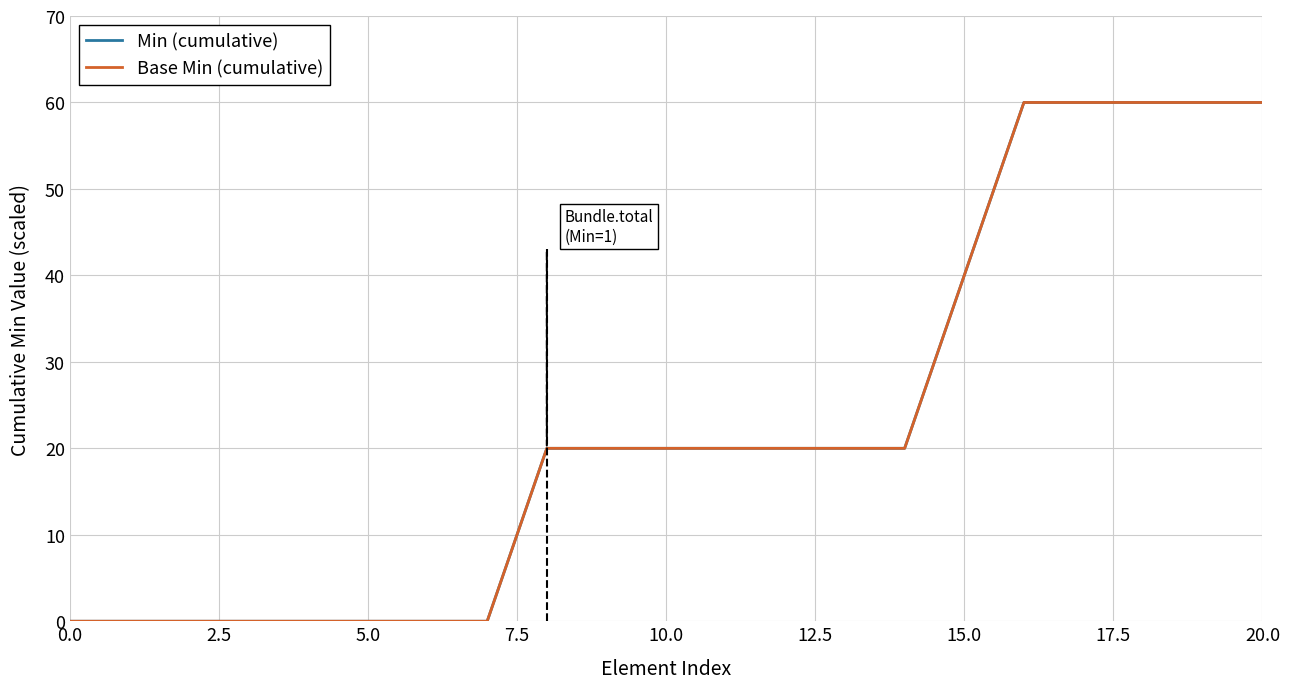

Does the chart display data point markers on the line(s)?

No